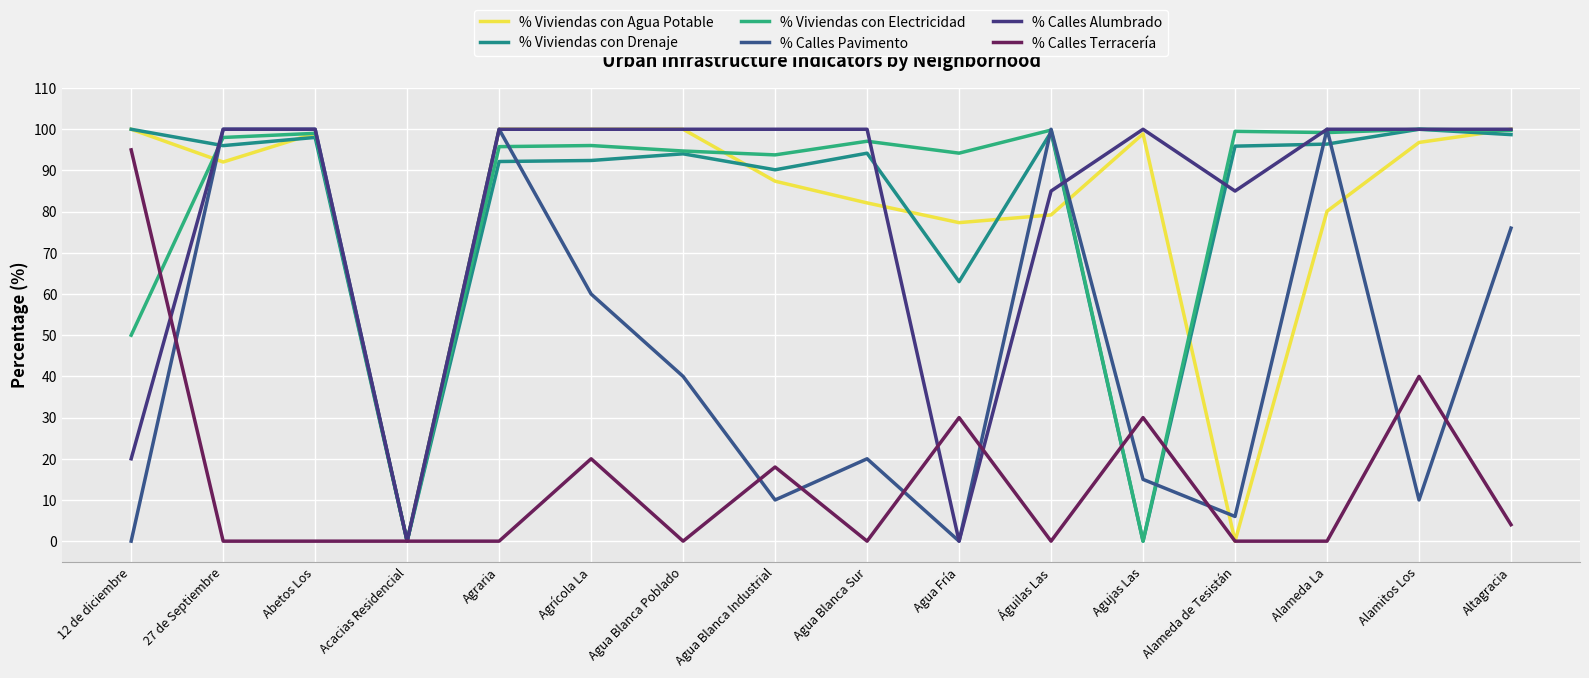

At Agua Blanca Industrial, list the series in order from largest to smallest.

% Calles Alumbrado, % Viviendas con Electricidad, % Viviendas con Drenaje, % Viviendas con Agua Potable, % Calles Terracería, % Calles Pavimento